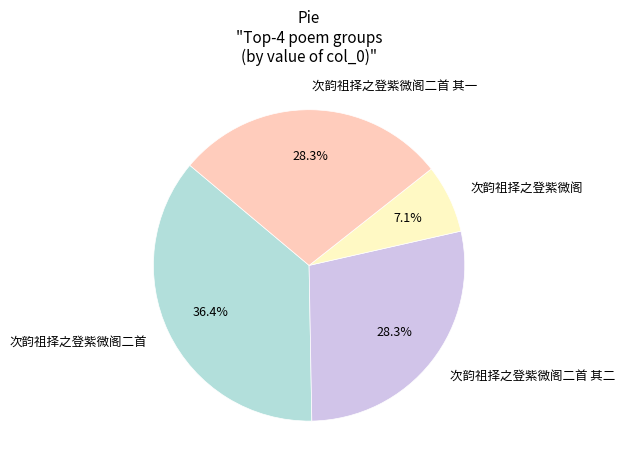

To the nearest percent, what portion does 次韵祖择之登紫微阁 represent?

7%